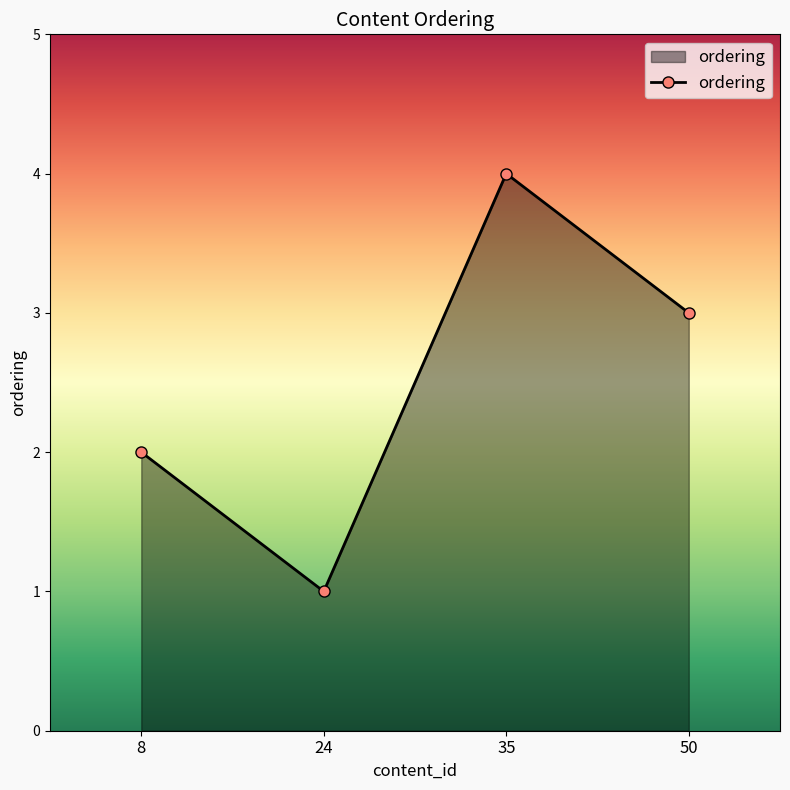

Count the values in the range 2 to 4.

3